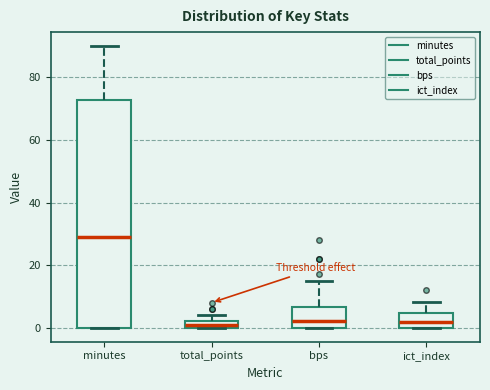

Where does the upper whisker of the box for minutes end on the y-axis? The values are not printed on the chart, so give them approximately, as read against the axis.

90